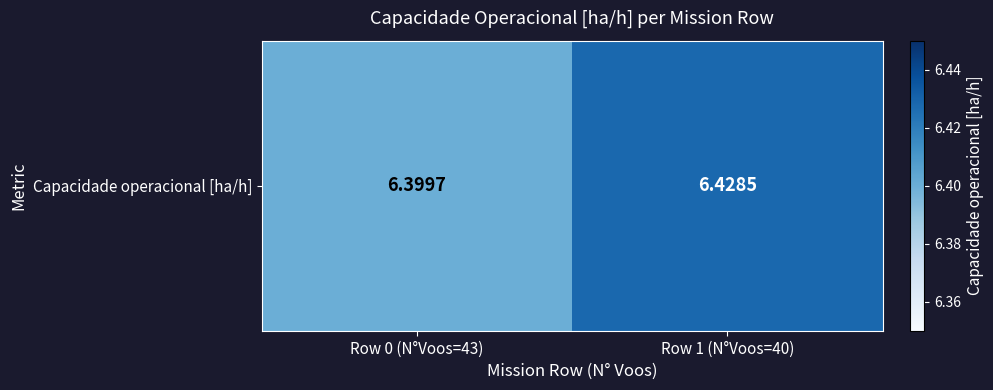

Rank the categories by value from lowest to highest.

Row 0 (N°Voos=43), Row 1 (N°Voos=40)